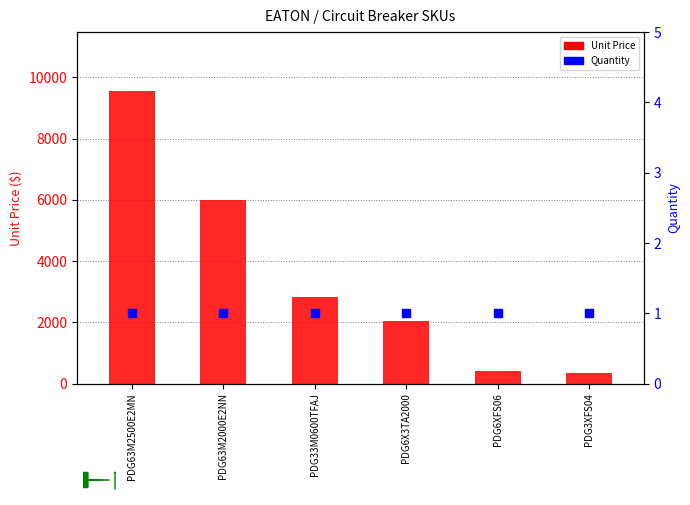

Which series has the largest total across all categories?

Unit Price